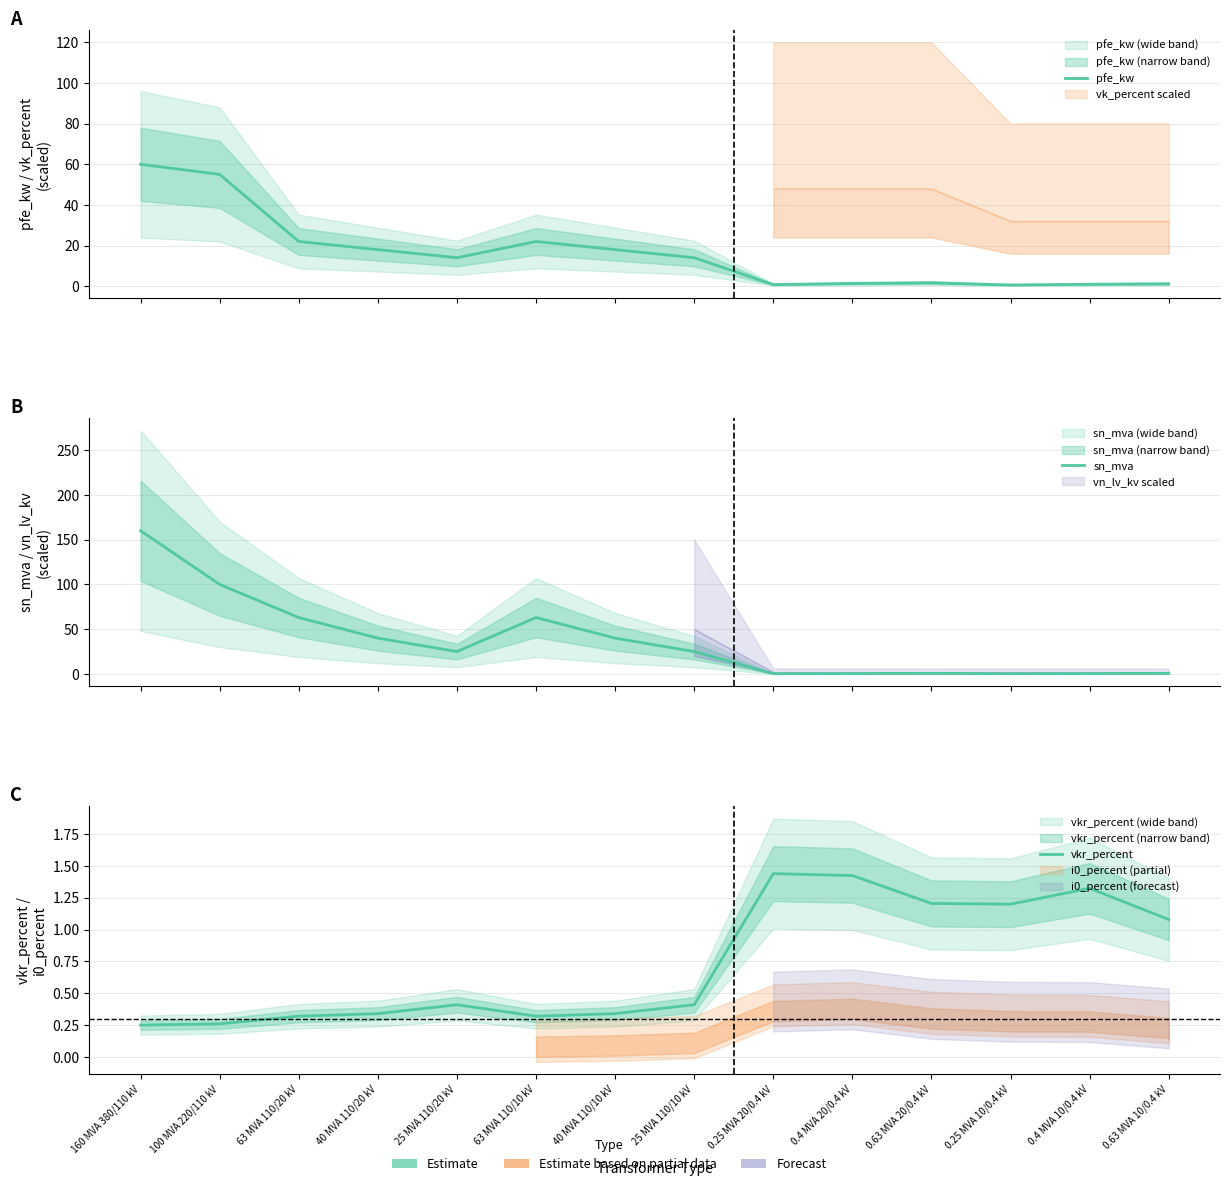

At 40 MVA 110/10 kV, list the series in order from smallest to largest.

vkr_percent, pfe_kw, sn_mva